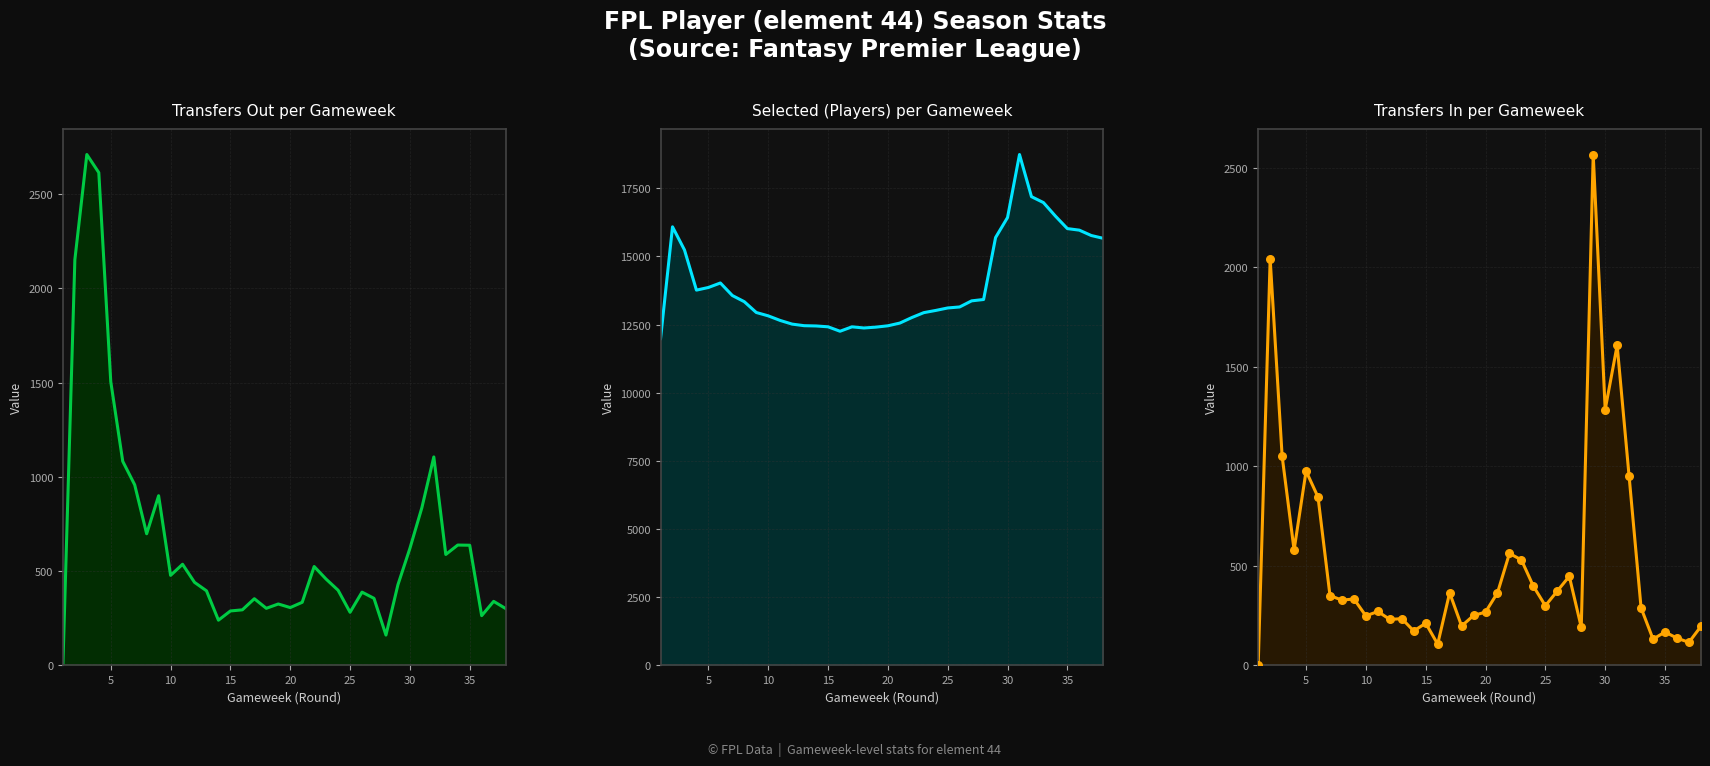

Which series reaches the maximum Y coordinate?

Selected (Players) per Gameweek